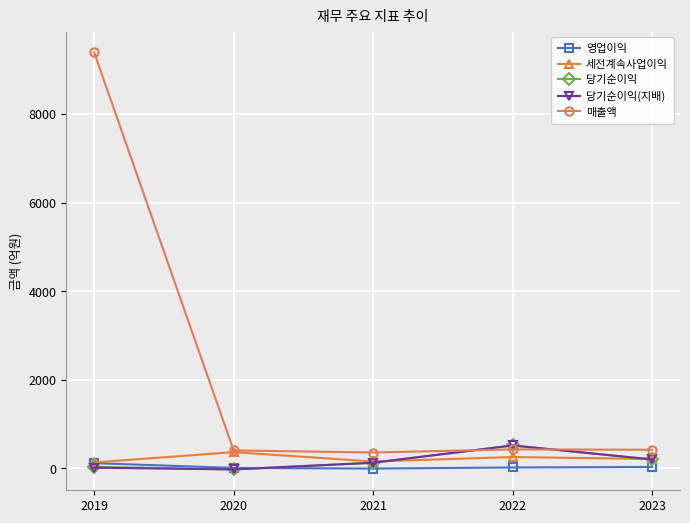

Which series has the widest spread of values?

매출액